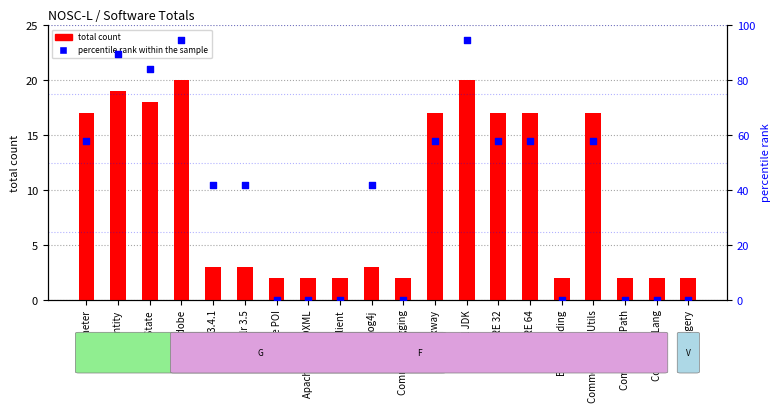

At which category is the sum across all series the highest?

Adobe